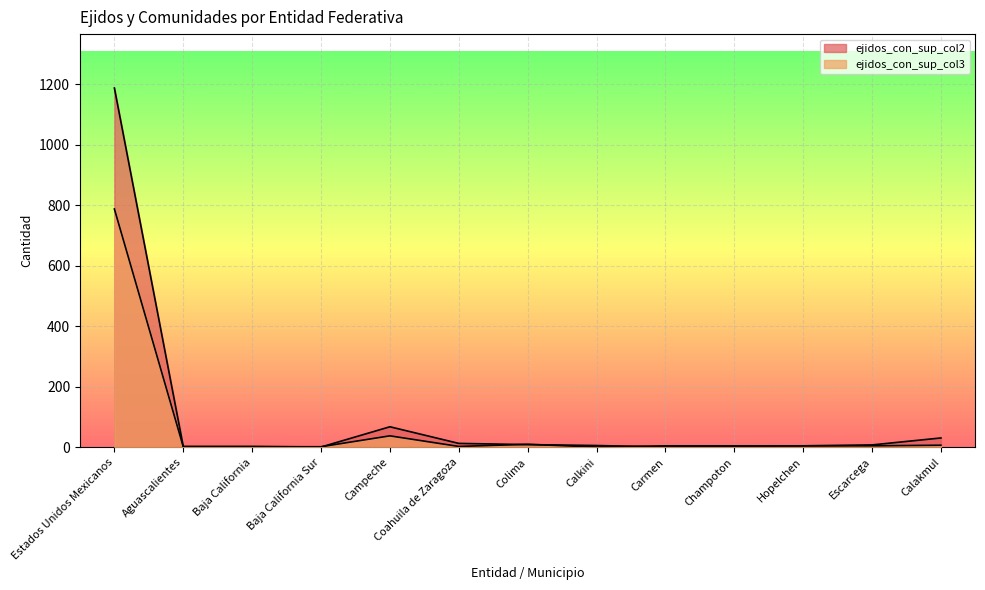

How many data points in ejidos_con_sup_col2 are above 6?

6